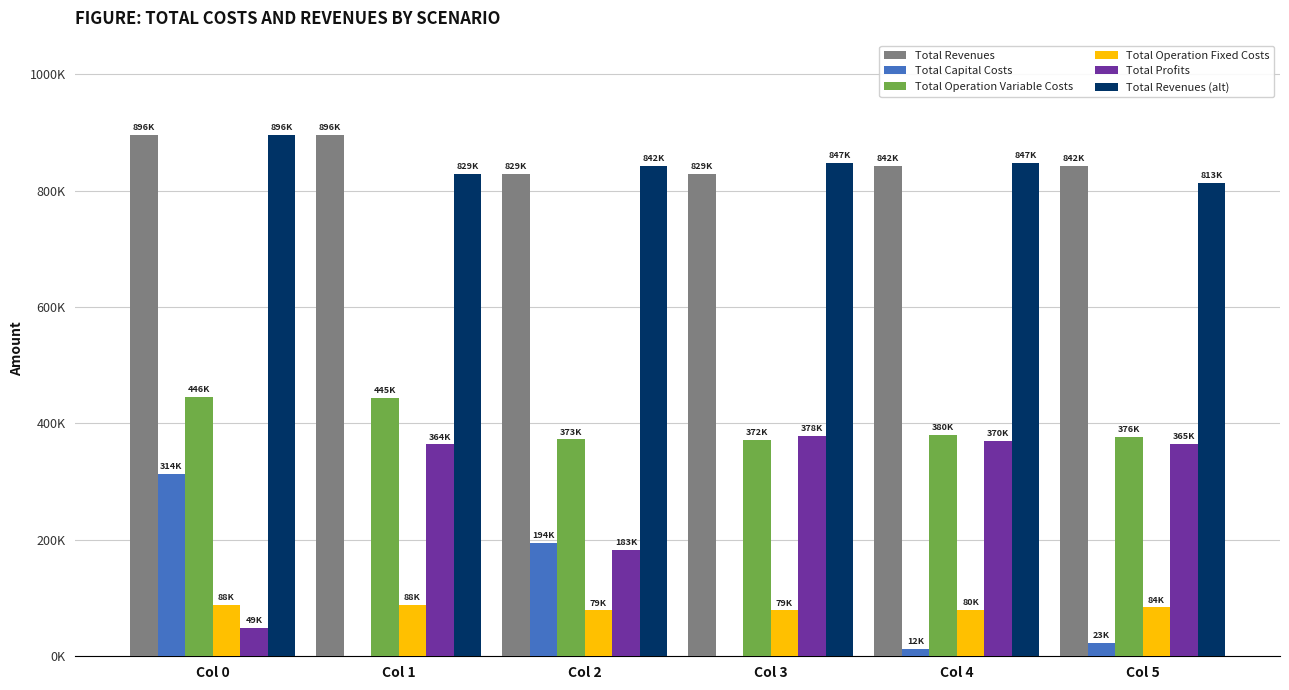

At which category is the sum across all series the highest?

Col 0